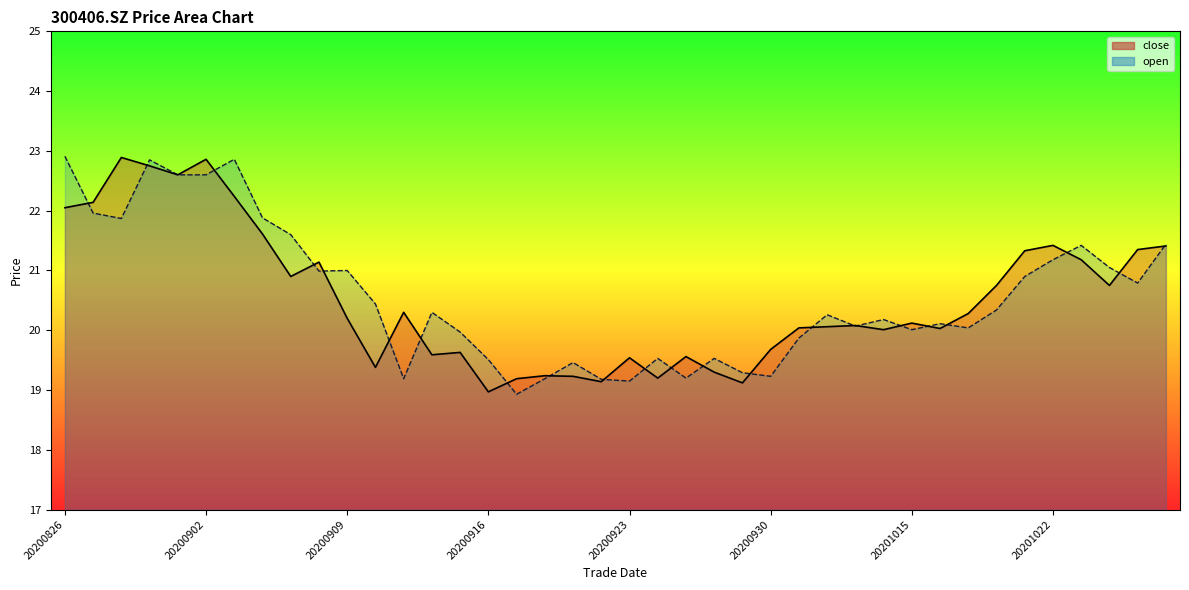

How many intersections are there between open and close?

23